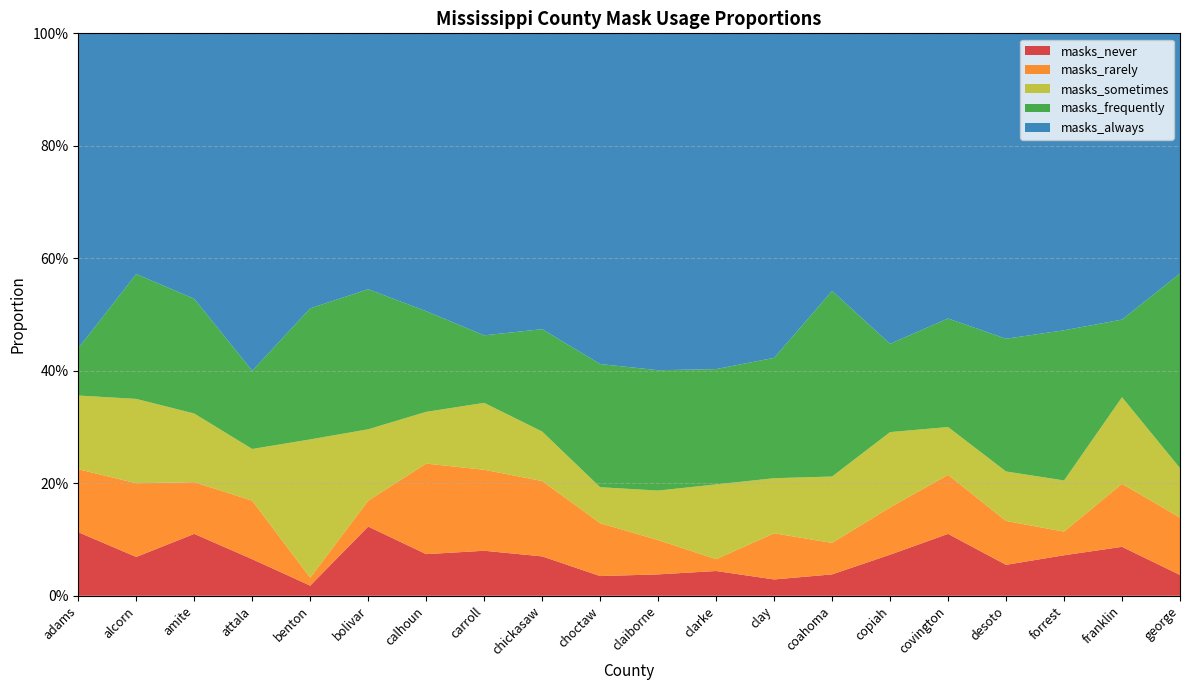

Reading right to left, what are all the values shown in this chart?

masks_never: 0.0	0.1	0.1	0.1	0.1	0.1	0.0	0.0	0.0	0.0	0.0	0.1	0.1	0.1	0.1	0.0	0.1	0.1	0.1	0.1
masks_rarely: 0.1	0.1	0.0	0.1	0.1	0.1	0.1	0.1	0.0	0.1	0.1	0.1	0.1	0.2	0.0	0.0	0.1	0.1	0.1	0.1
masks_sometimes: 0.1	0.2	0.1	0.1	0.1	0.1	0.1	0.1	0.1	0.1	0.1	0.1	0.1	0.1	0.1	0.2	0.1	0.1	0.1	0.1
masks_frequently: 0.3	0.1	0.3	0.2	0.2	0.2	0.3	0.2	0.2	0.2	0.2	0.2	0.1	0.2	0.2	0.2	0.1	0.2	0.2	0.1
masks_always: 0.4	0.5	0.5	0.5	0.5	0.6	0.5	0.6	0.6	0.6	0.6	0.5	0.5	0.5	0.5	0.5	0.6	0.5	0.4	0.6